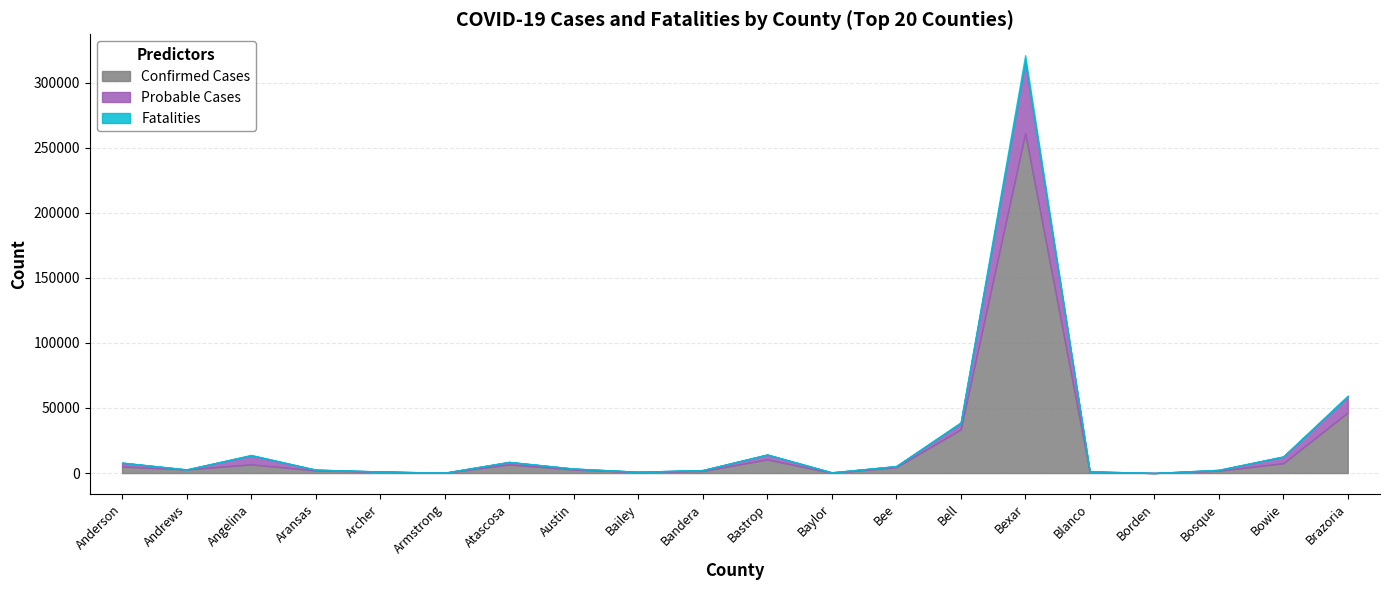

At which label does Probable Cases reach its minimum?

Andrews